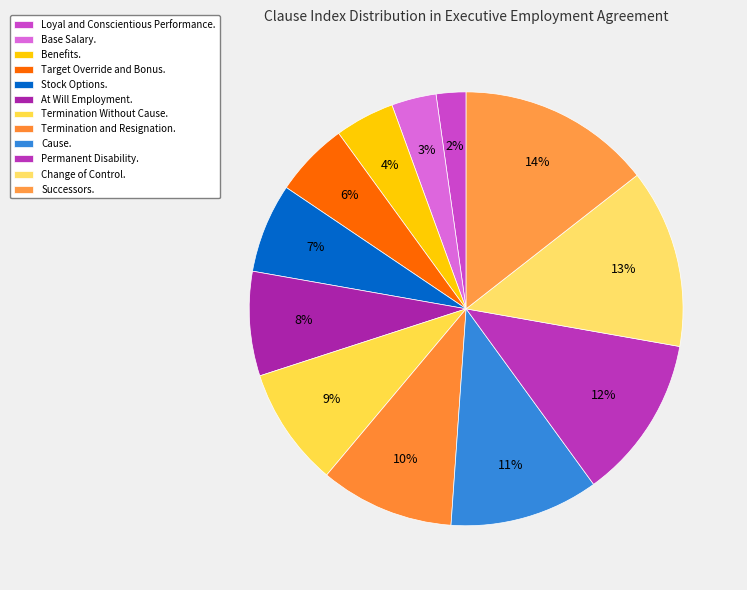

To the nearest percent, what percentage of the pie is Loyal and Conscientious Performance.?

2%